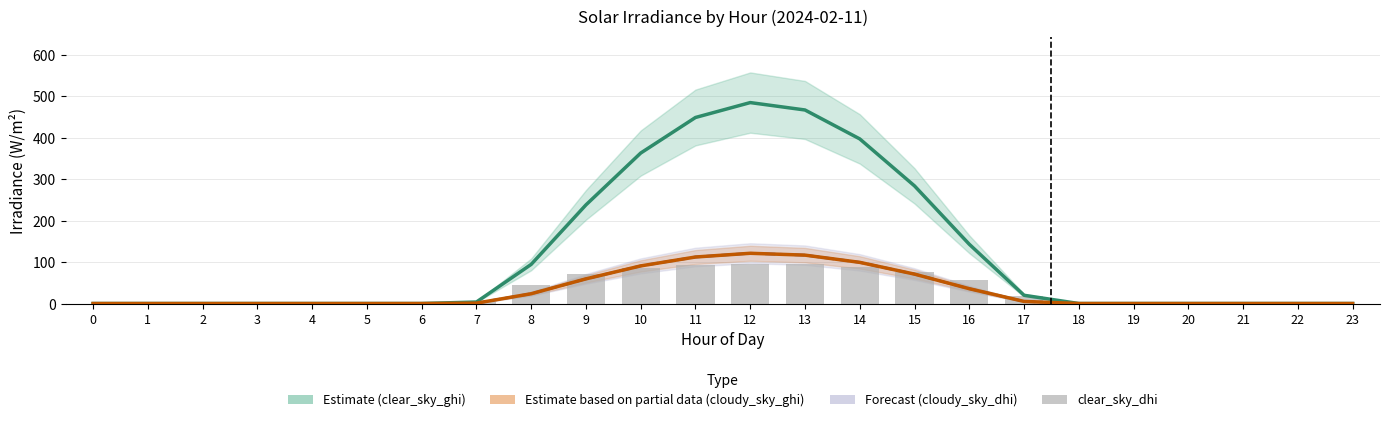

Reading left to right, transcribe all the data shown in this chart.

clear_sky_ghi: 0.0	0.0	0.0	0.0	0.0	0.0	0.0	3.6	94.5	238.2	363.3	449.2	485.2	467.3	397.5	284.0	143.1	19.9	0.0	0.0	0.0	0.0	0.0	0.0
cloudy_sky_ghi: 0.0	0.0	0.0	0.0	0.0	0.0	0.0	0.9	23.6	59.5	90.8	112.3	121.3	116.8	99.4	71.0	35.8	5.1	0.0	0.0	0.0	0.0	0.0	0.0
cloudy_sky_dhi: 0.0	0.0	0.0	0.0	0.0	0.0	0.0	0.9	23.6	59.5	90.8	112.3	121.3	116.8	99.4	71.0	35.8	5.1	0.0	0.0	0.0	0.0	0.0	0.0
clear_sky_dhi: 0.0	0.0	0.0	0.0	0.0	0.0	0.0	4.8	45.6	70.7	84.9	92.9	95.9	94.4	88.2	76.3	55.9	17.0	0.0	0.0	0.0	0.0	0.0	0.0